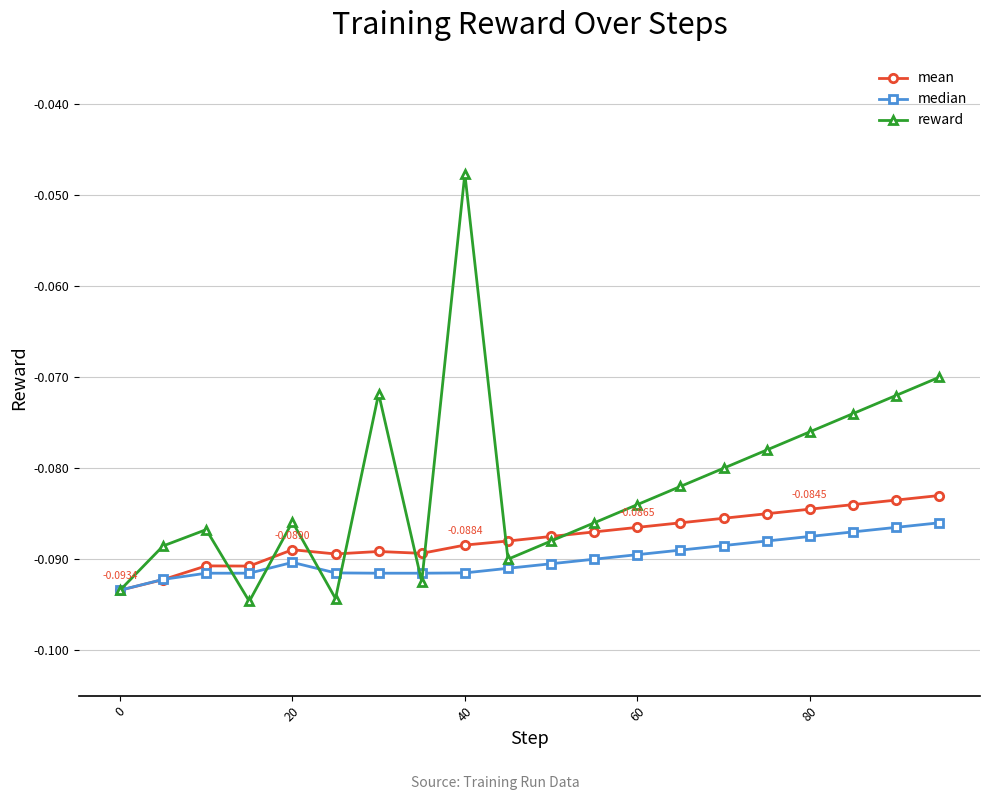

List the series in order of their overall mean, lowest first.

median, mean, reward